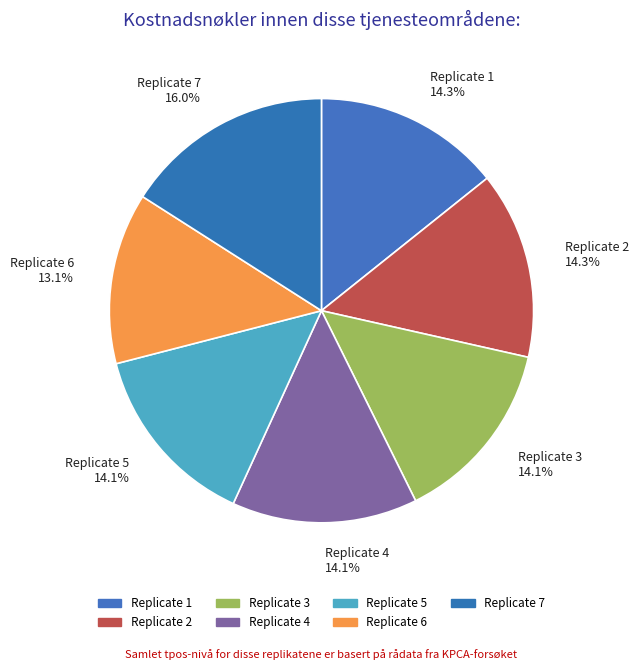

Which has a higher value, Replicate 6 or Replicate 4?

Replicate 4